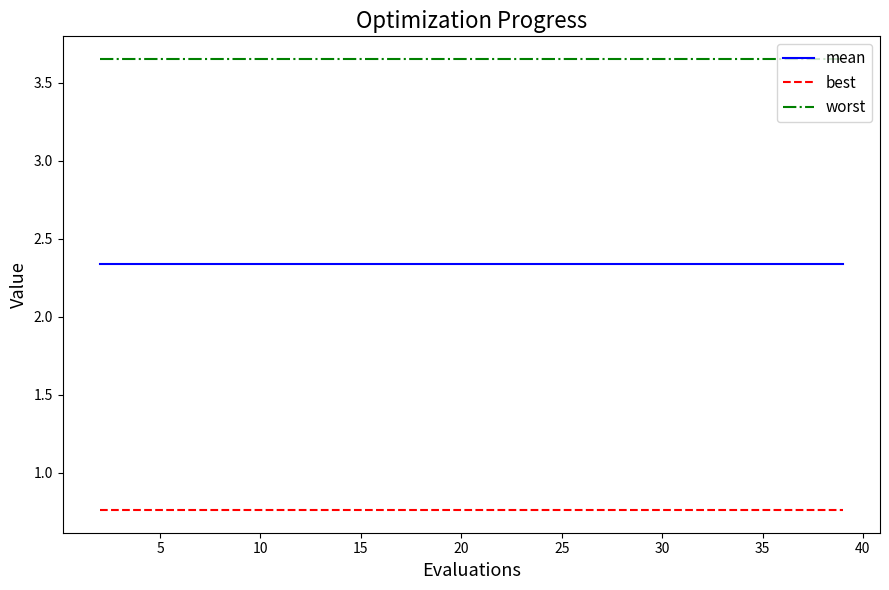

Which series has the largest total across all categories?

worst